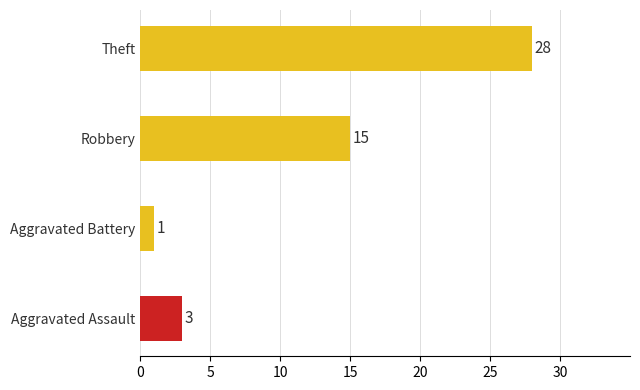

The value at Theft is 38. True or false?

False